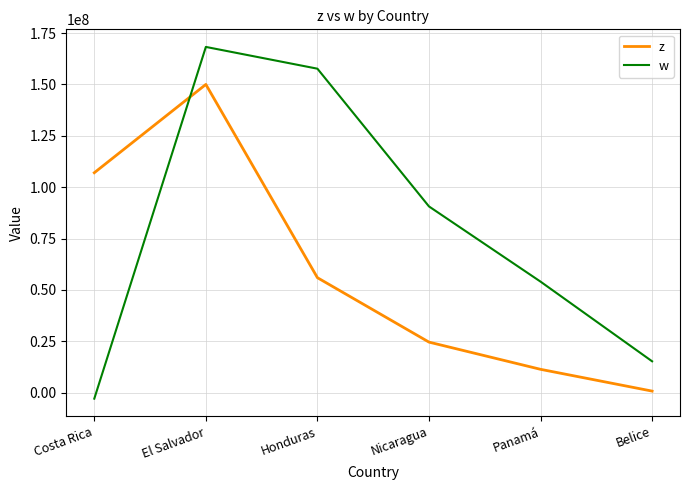

List the labels in order of z value, smallest first.

Belice, Panamá, Nicaragua, Honduras, Costa Rica, El Salvador